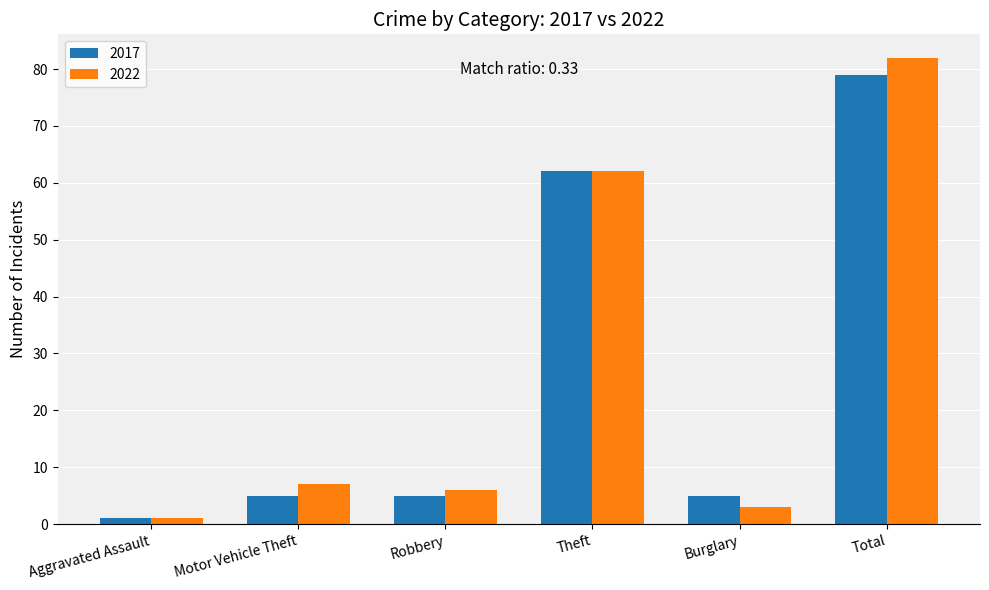

Count the number of categories in the chart.

6